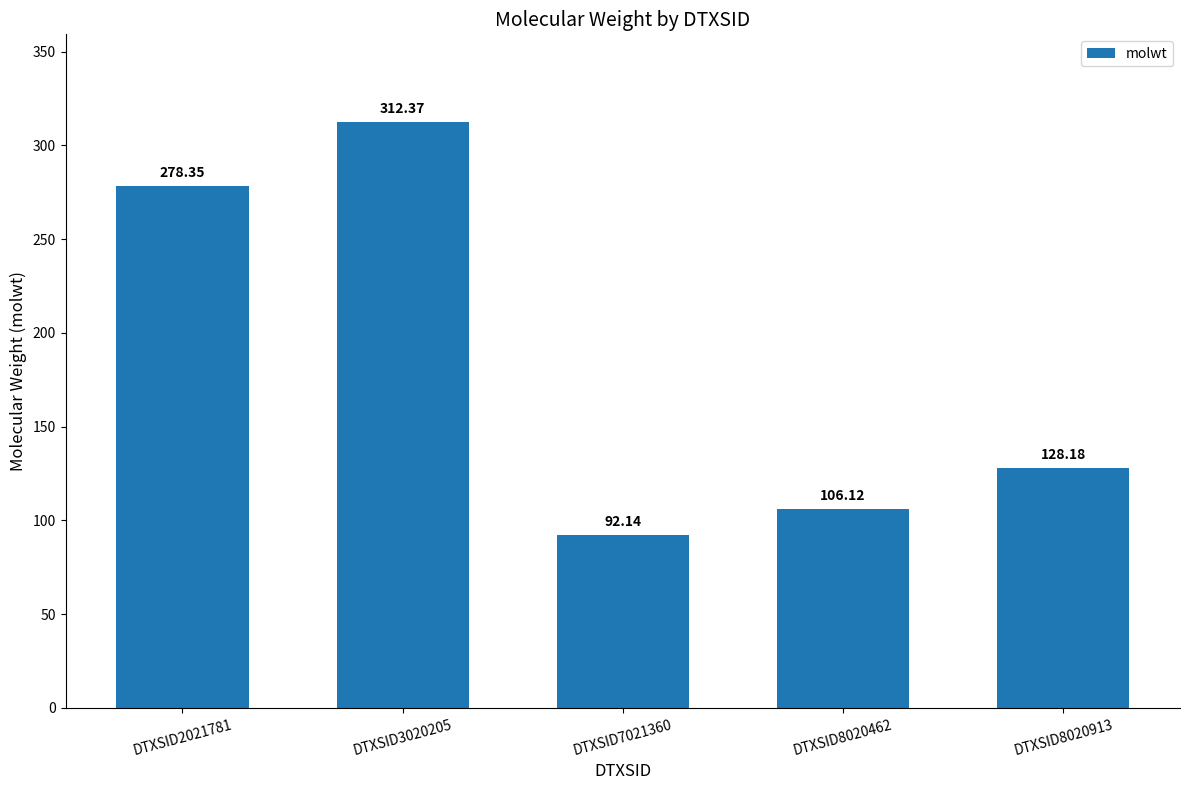

Rank the categories by value from lowest to highest.

DTXSID7021360, DTXSID8020462, DTXSID8020913, DTXSID2021781, DTXSID3020205